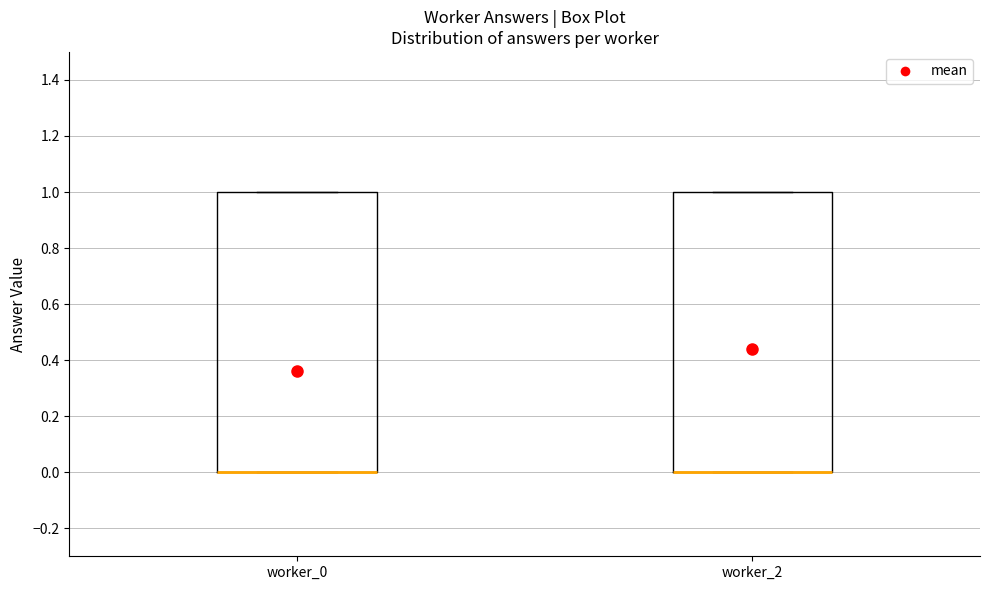

Reading left to right, read every box against the y-axis: the position of its median line, the range the box covers, and the ends of its whiskers. The values are not printed on the chart, so give them approximately, as read against the axis.

worker_0: median 0 (drawn on the box's lower edge), box 0 to 1, whiskers 0 to 1
worker_2: median 0 (drawn on the box's lower edge), box 0 to 1, whiskers 0 to 1